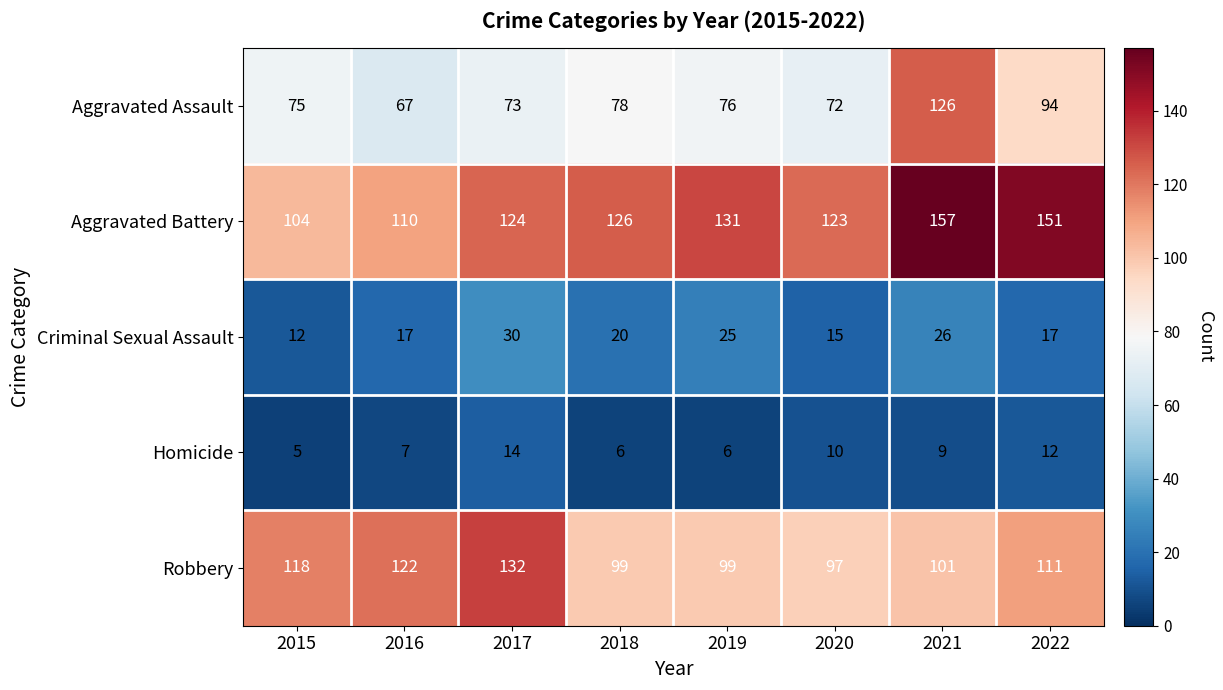

What is the maximum value shown in the chart?

157